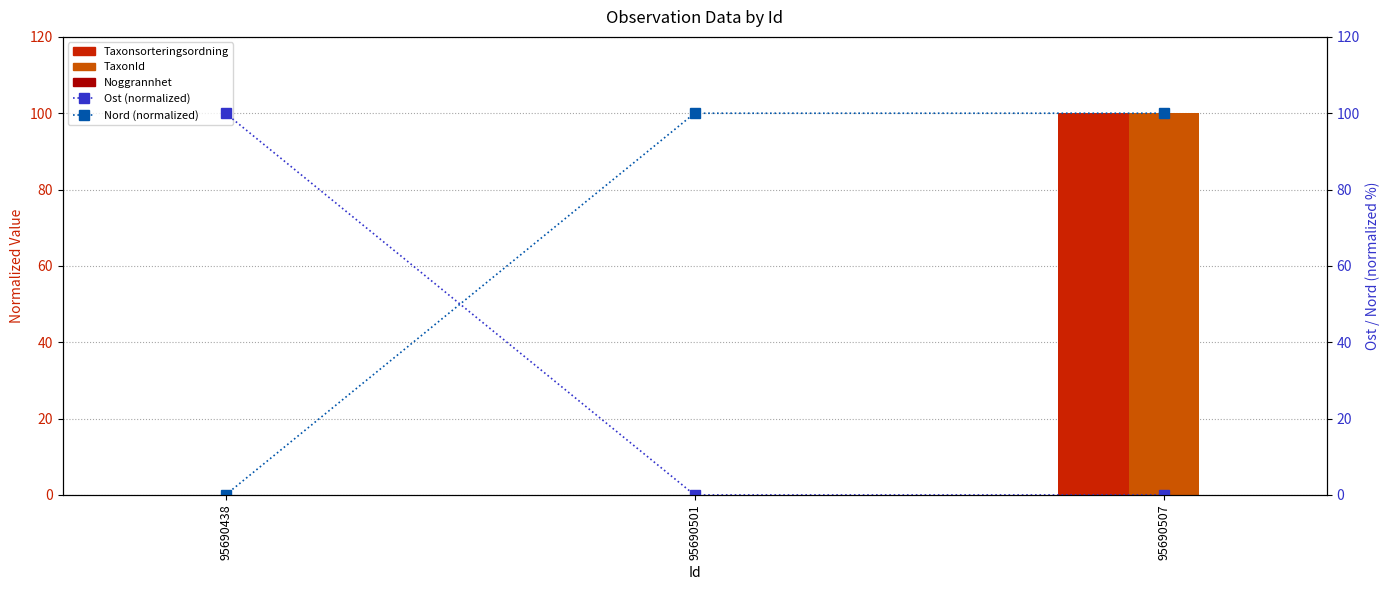

Which series has the largest range (max minus min)?

Taxonsorteringsordning